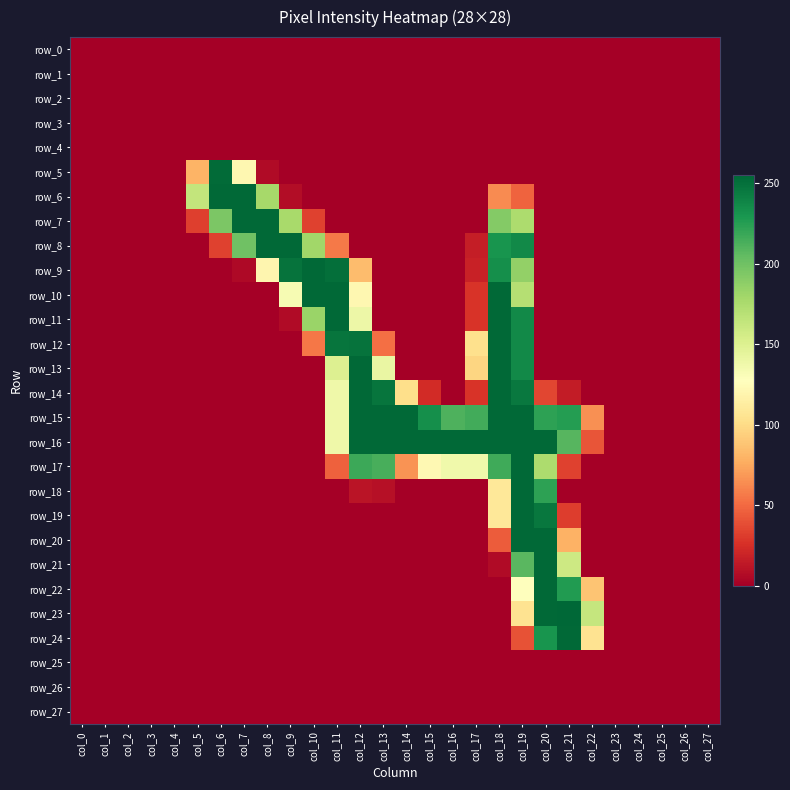

The value of row_17 at col_9 is 0. True or false?

True